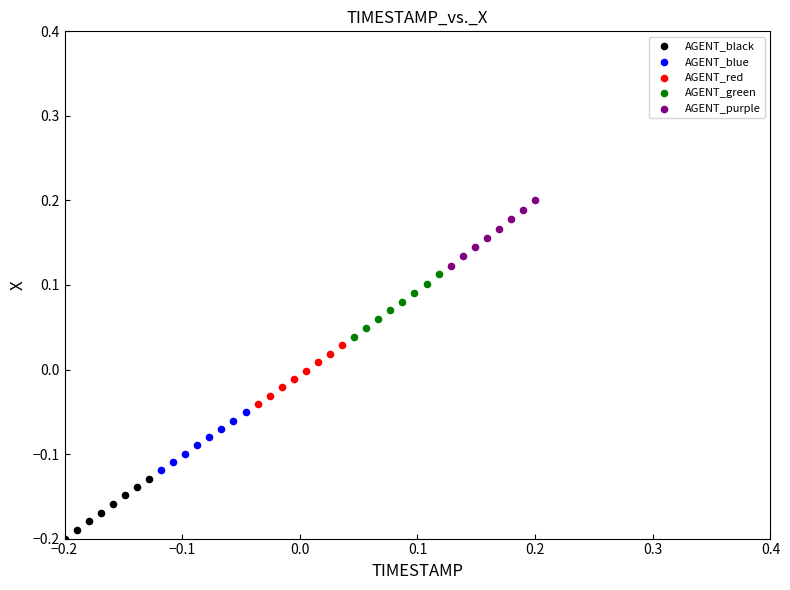

Which series reaches the maximum Y coordinate?

AGENT_purple